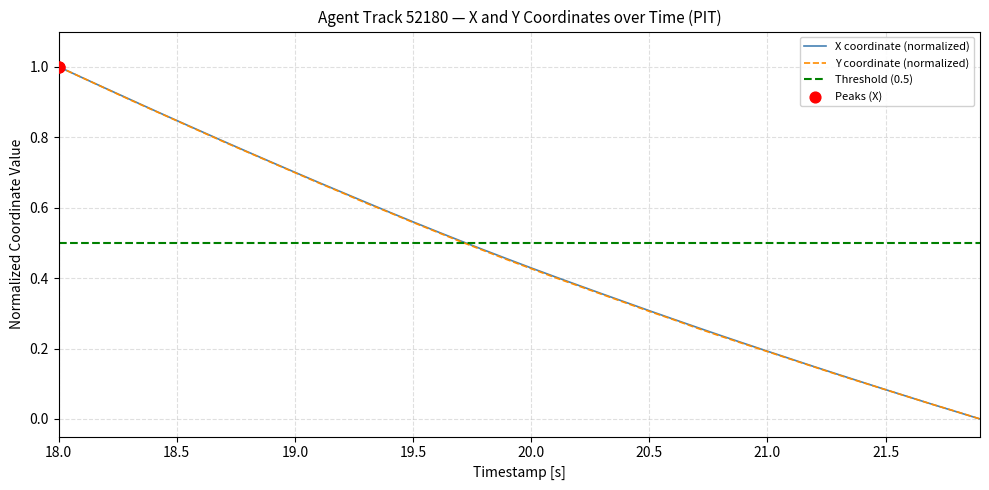

Which series reaches the minimum Y coordinate?

X